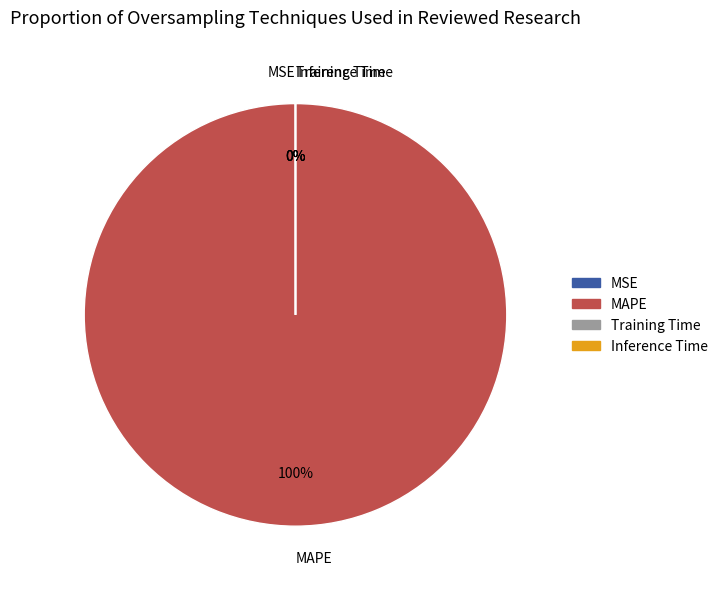

True or false: Inference Time accounts for 12% of the total.

False